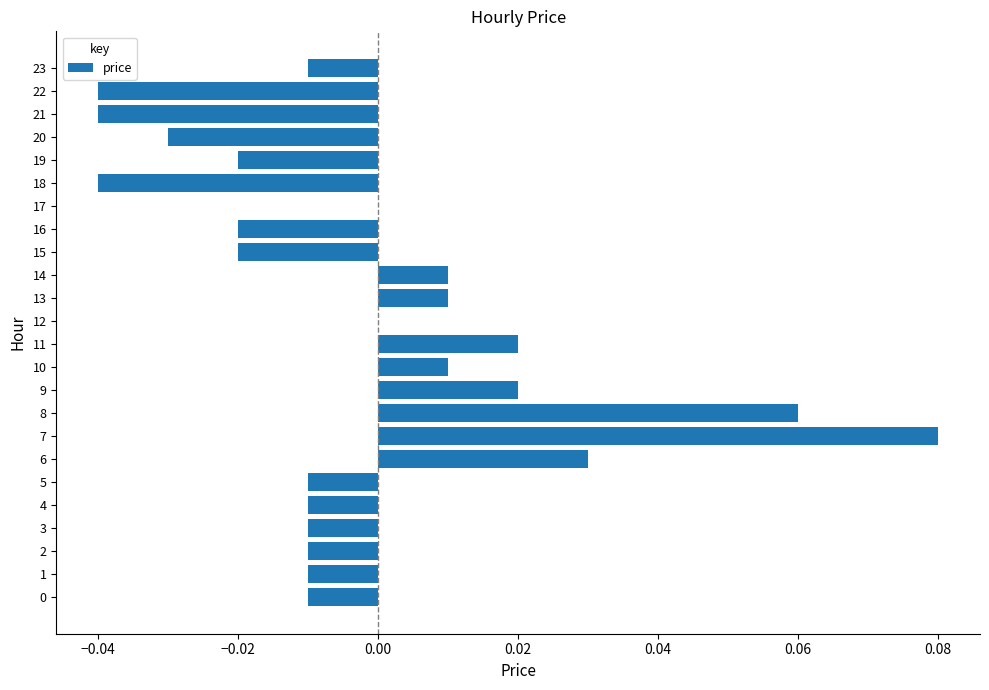

How many categories are shown in the chart?

24